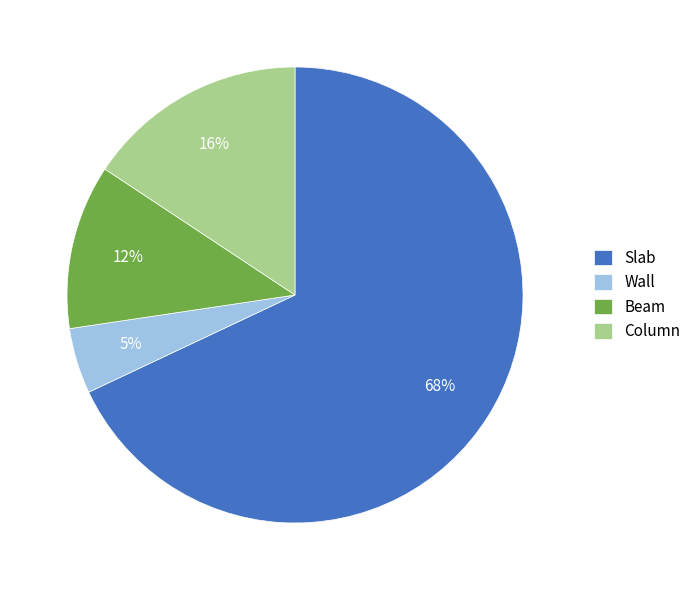

Between Beam and Wall, which is larger?

Beam